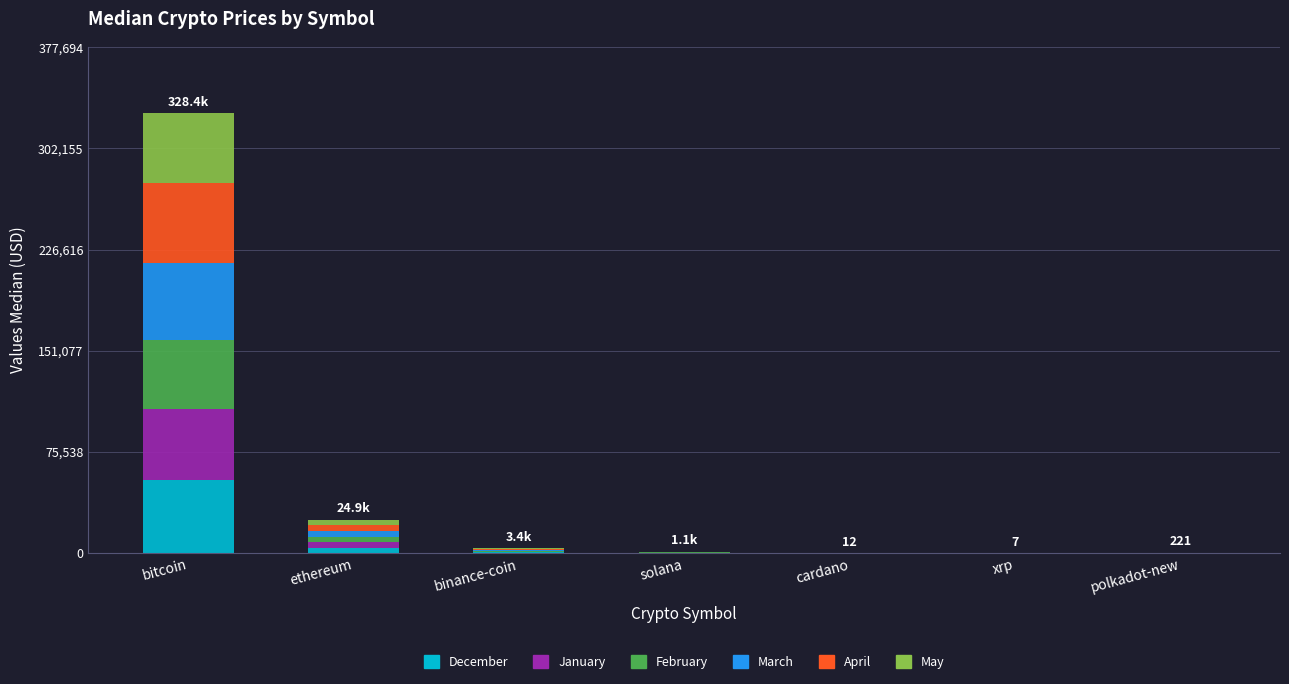

Read the December value at bitcoin.

54634.0